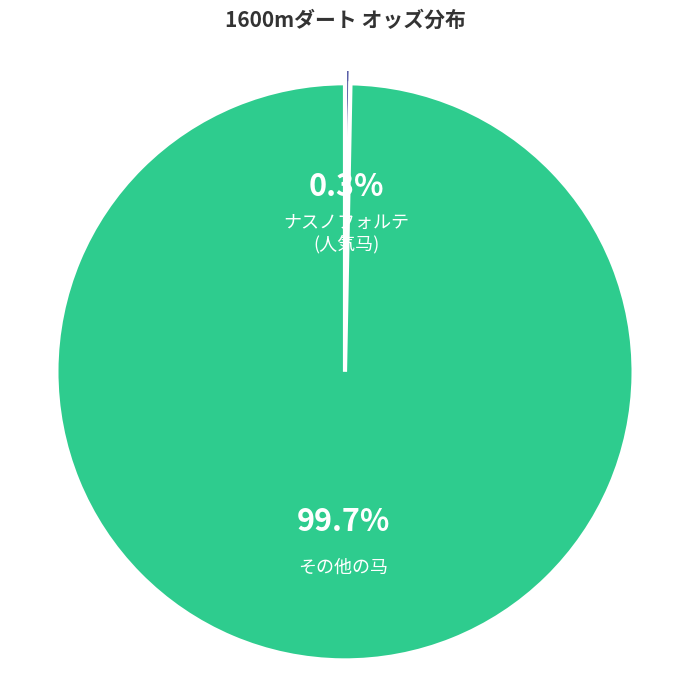

Is there a majority slice in this chart?

Yes